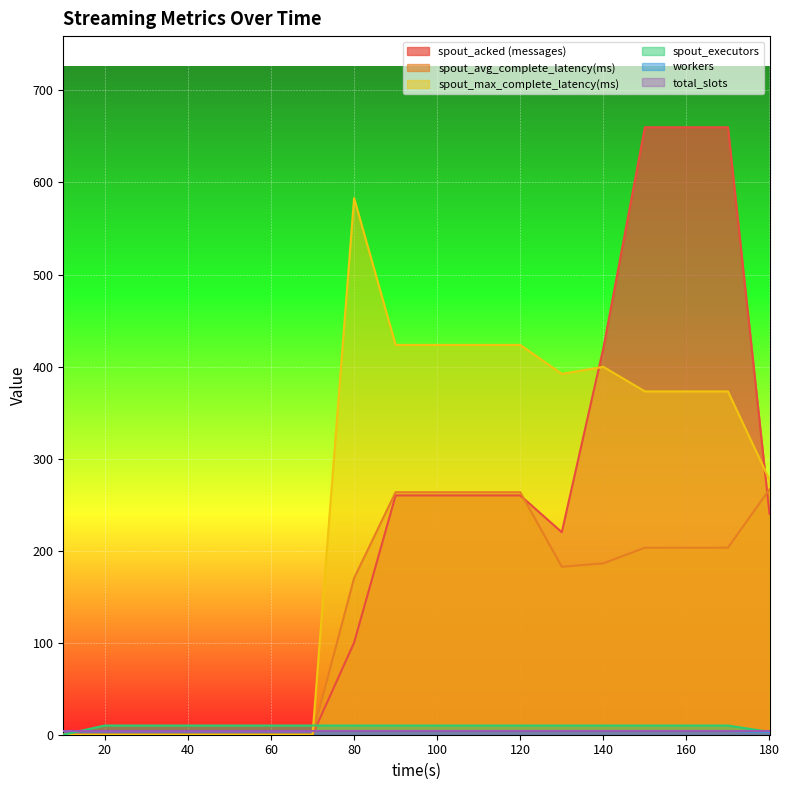

The value of spout_executors at 40 is 10.0. True or false?

True